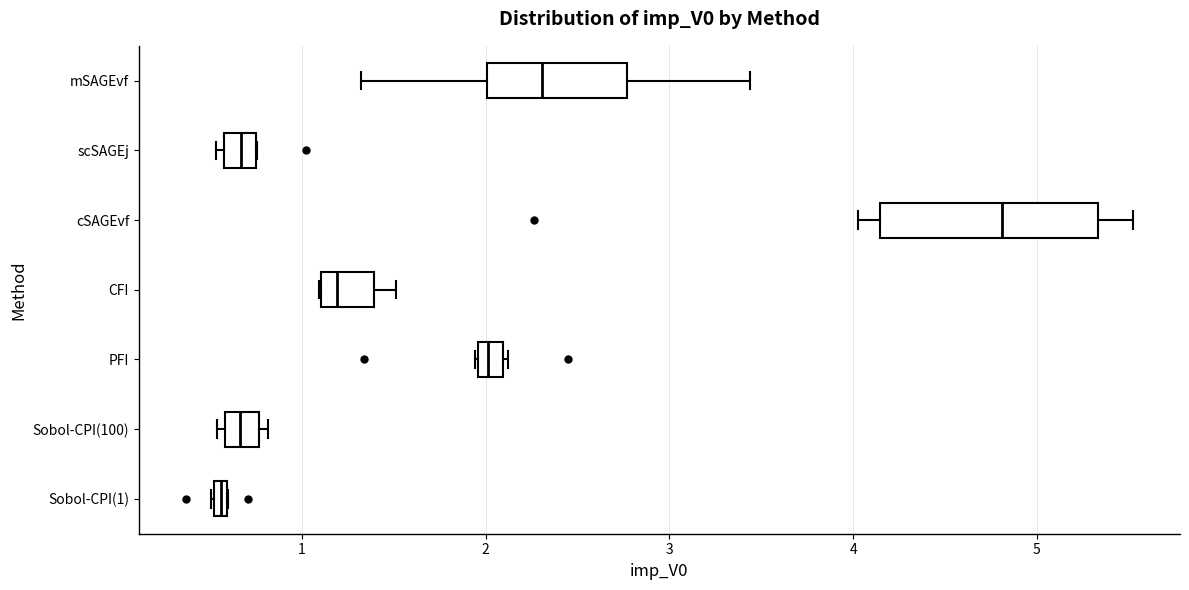

Which box is the widest, from its left edge to its right edge?

cSAGEvf